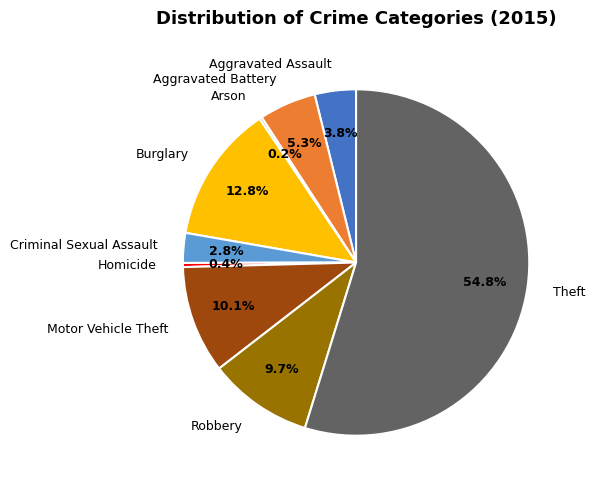

Which slice is the largest?

Theft